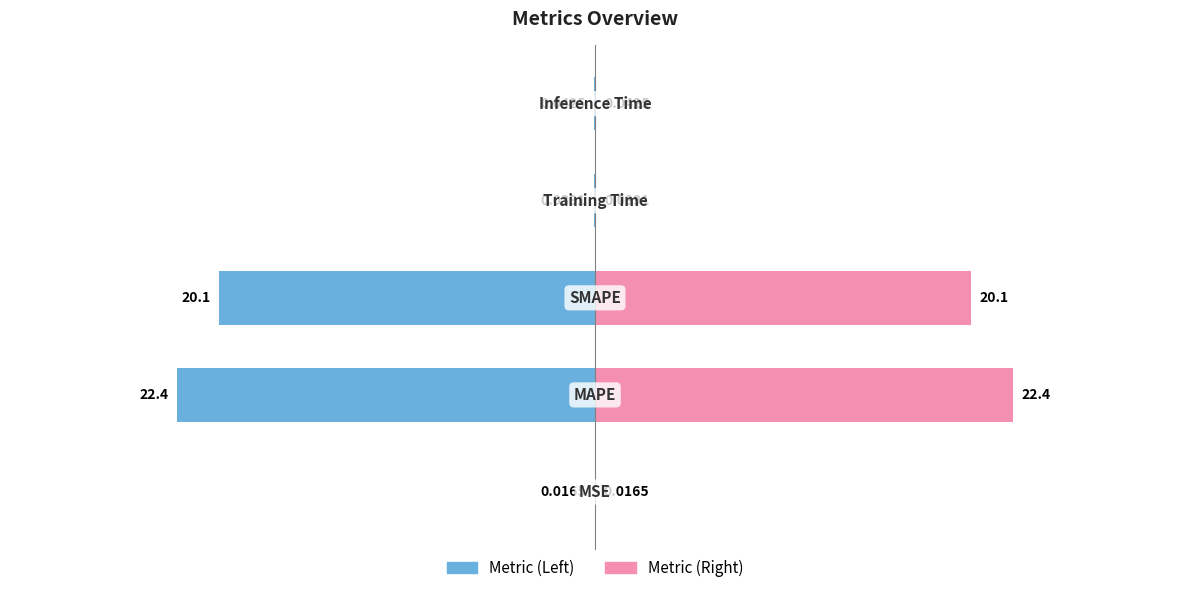

List the series in order of their overall mean, highest first.

Metric (Right), Metric (Left)